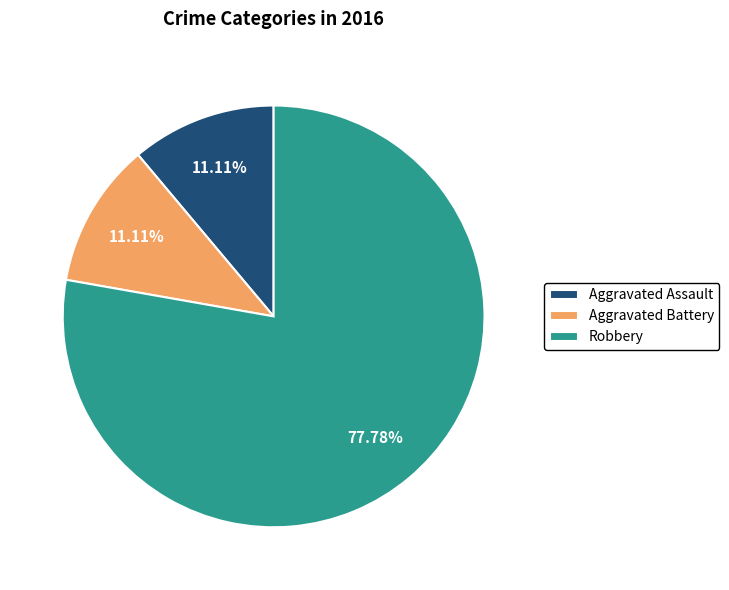

Which has a higher value, Robbery or Aggravated Assault?

Robbery